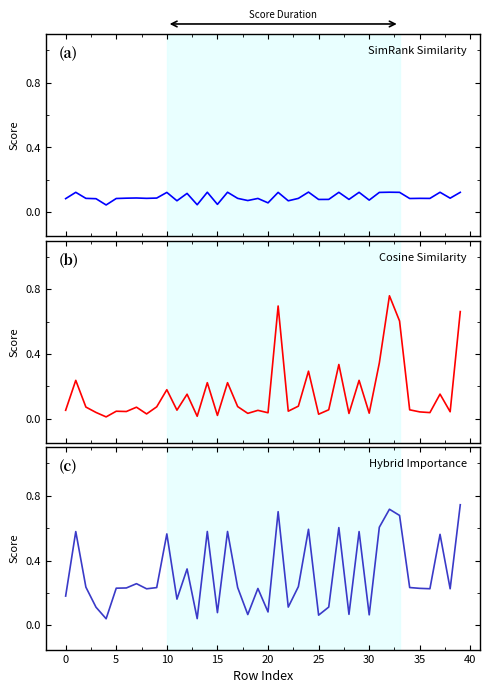

Which series has the largest range (max minus min)?

cosine_similarity_to_test_node